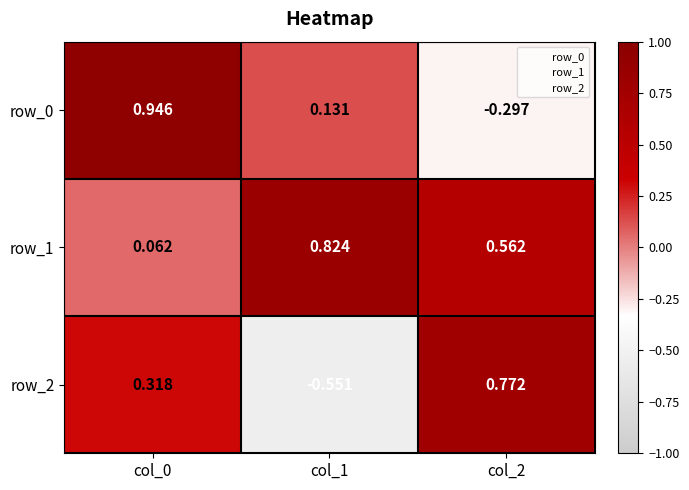

What is the total value across all series at col_2?

1.0